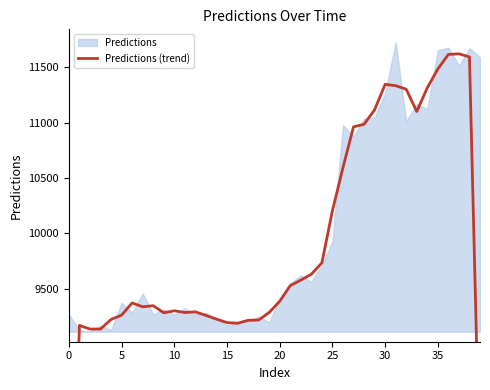

Is it true that the value at 28 is 10986.1?

True